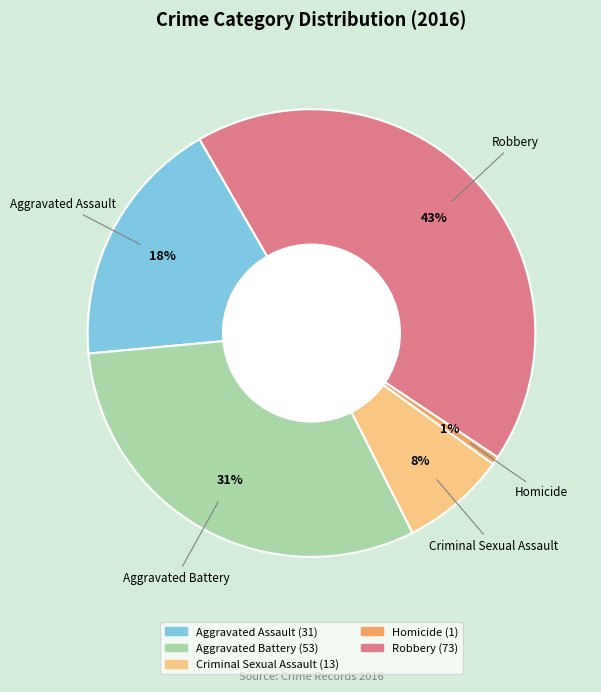

Is the sum of Robbery and Aggravated Assault greater than half?

Yes